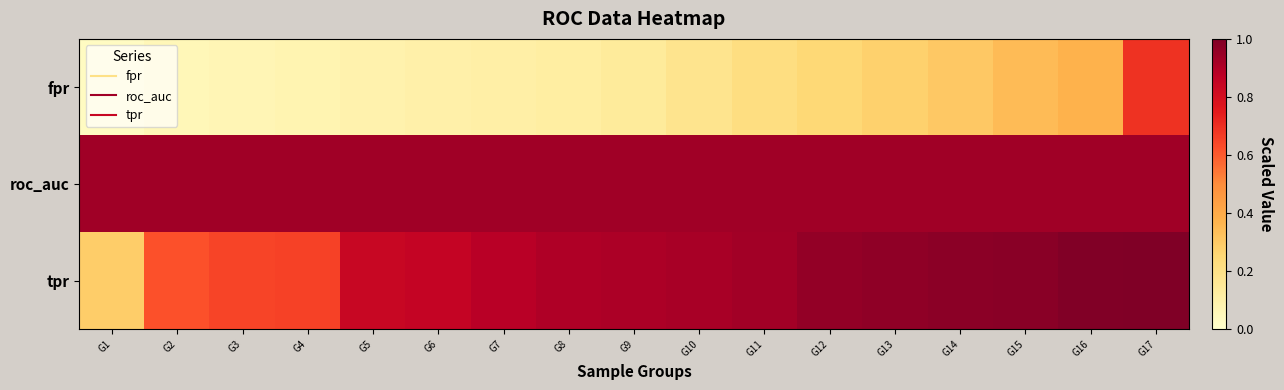

Which label corresponds to the largest value in the chart?

G17